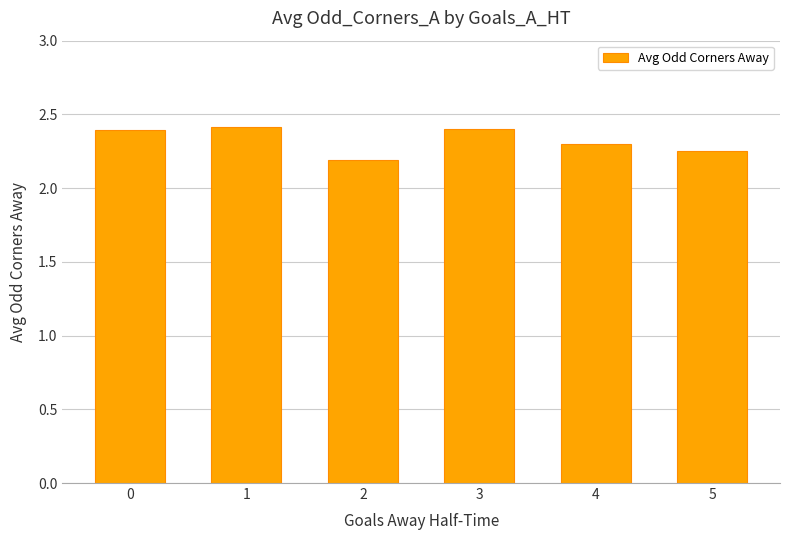

What is the ratio of the value at 4 to the value at 1?

1.0